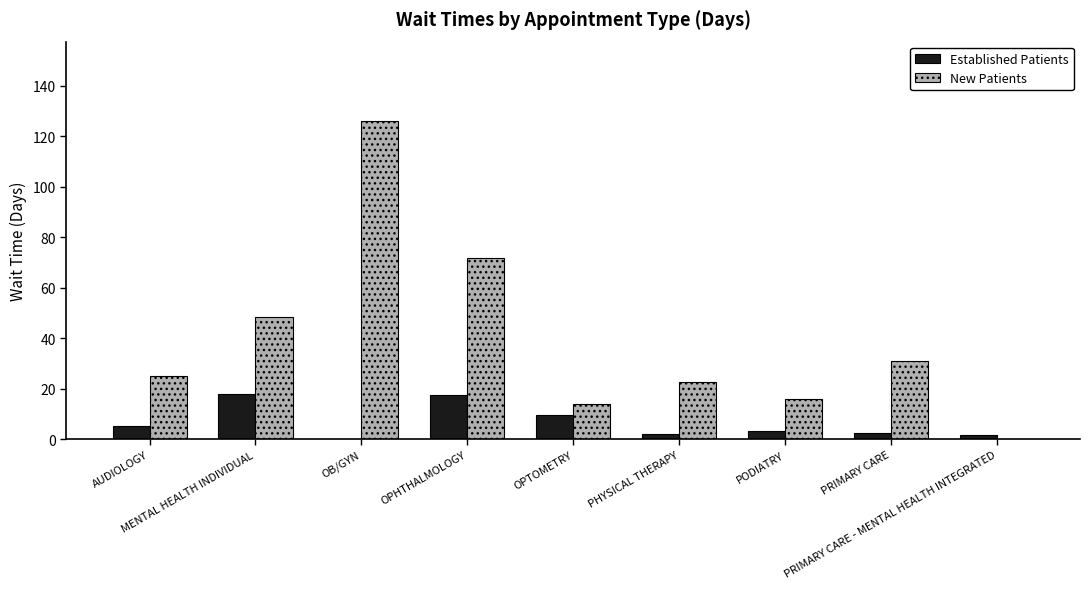

How many categories are shown in the chart?

9